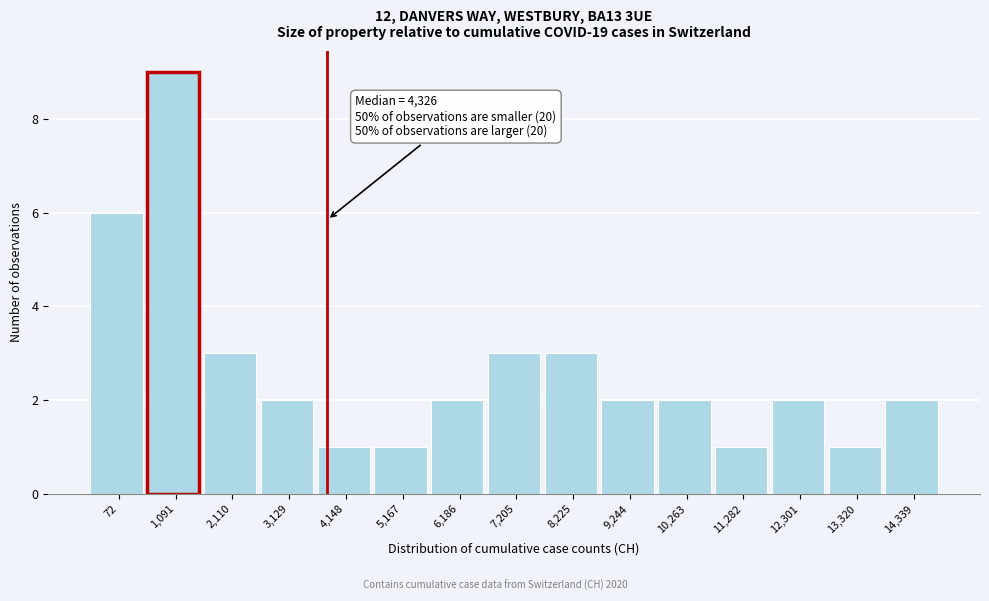

Reading left to right, extract all data points from this chart.

6	9	3	2	1	1	2	3	3	2	2	1	2	1	2